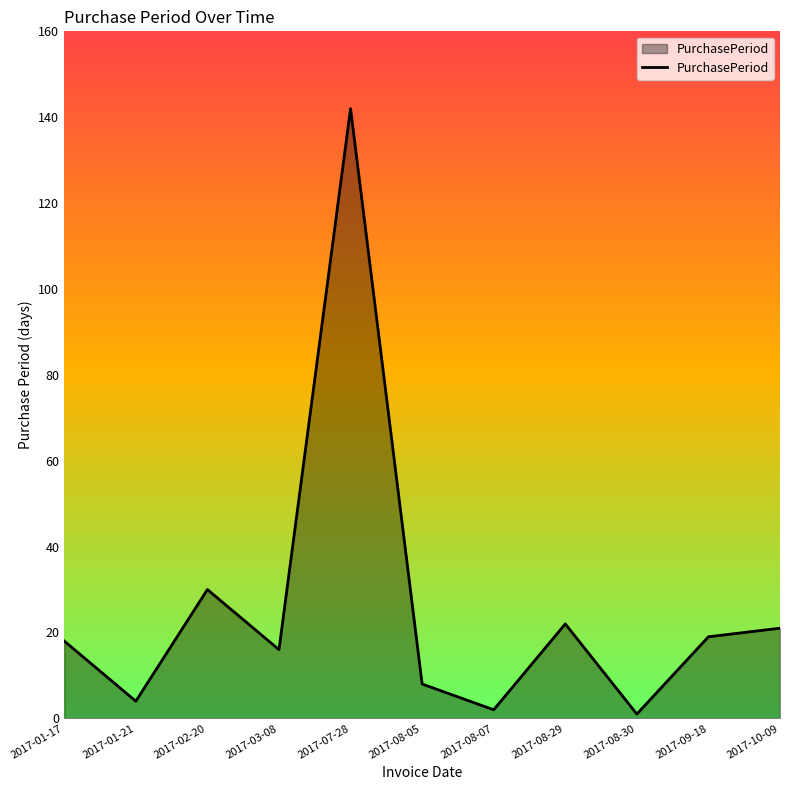

What is the difference between the maximum and minimum values?

141